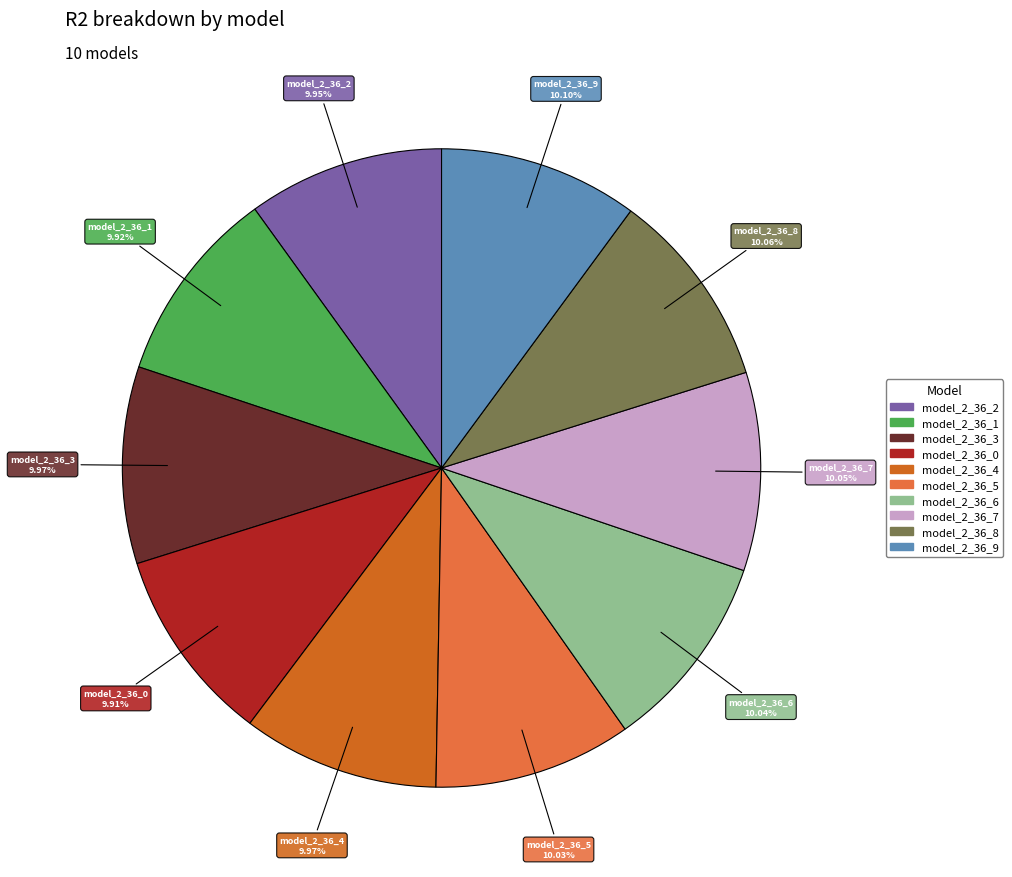

Is the sum of model_2_36_0 and model_2_36_4 greater than half?

No